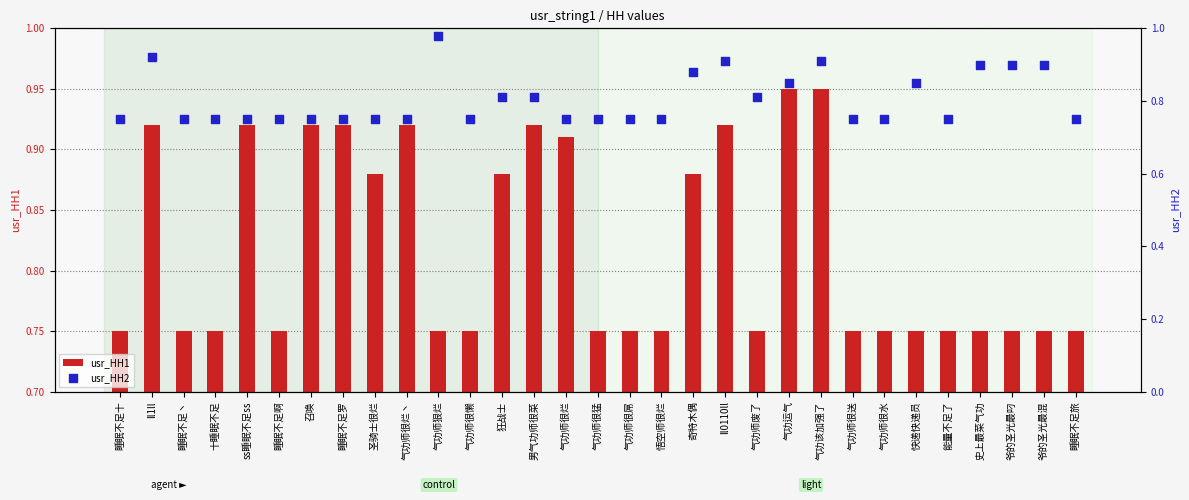

What is the total value across all series at ll1ll?

1.8